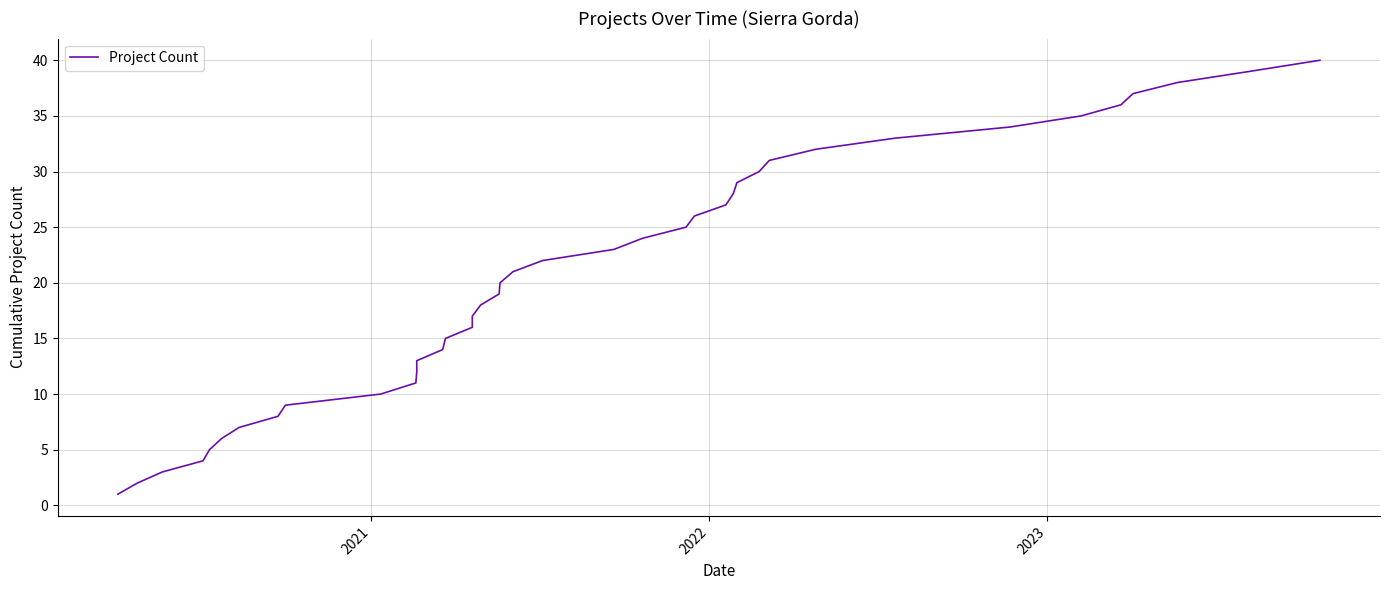

What is the smallest value displayed?

1